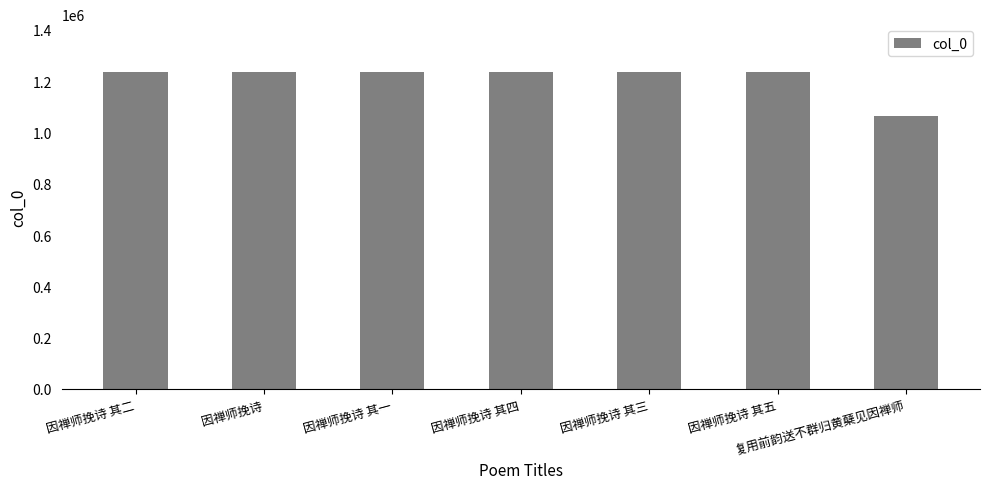

What is the label of the 4th bar from the left?

因禅师挽诗 其四